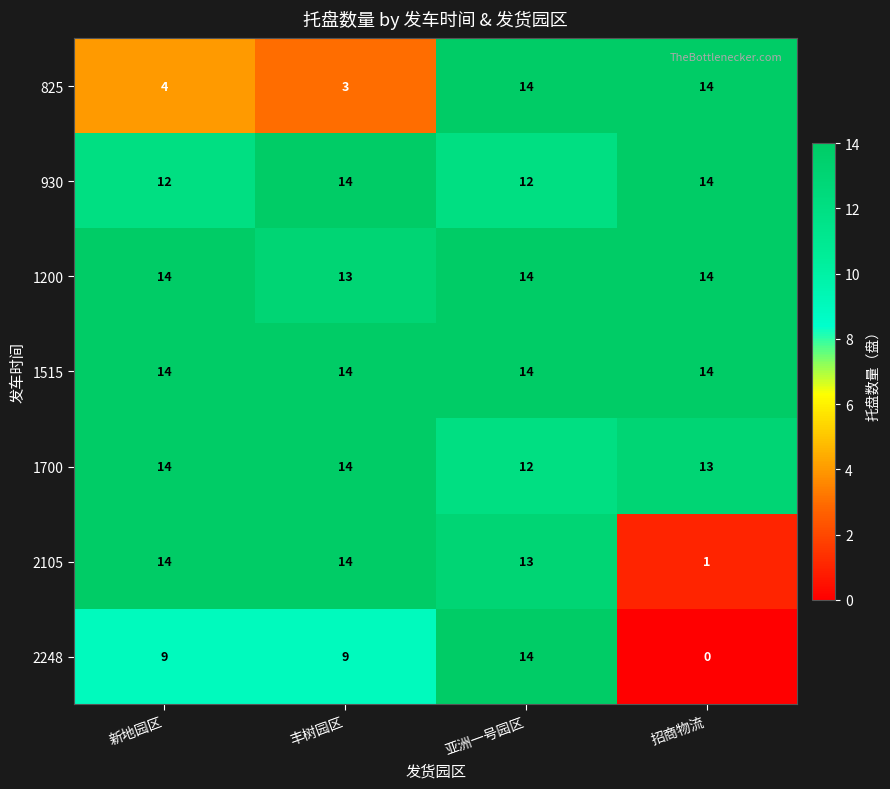

At which category does the chart reach its minimum across all series?

招商物流